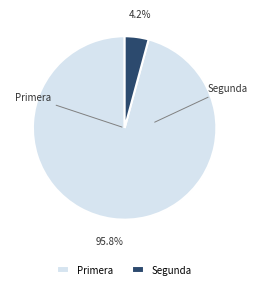

Is it true that Segunda is 36% of the pie?

False